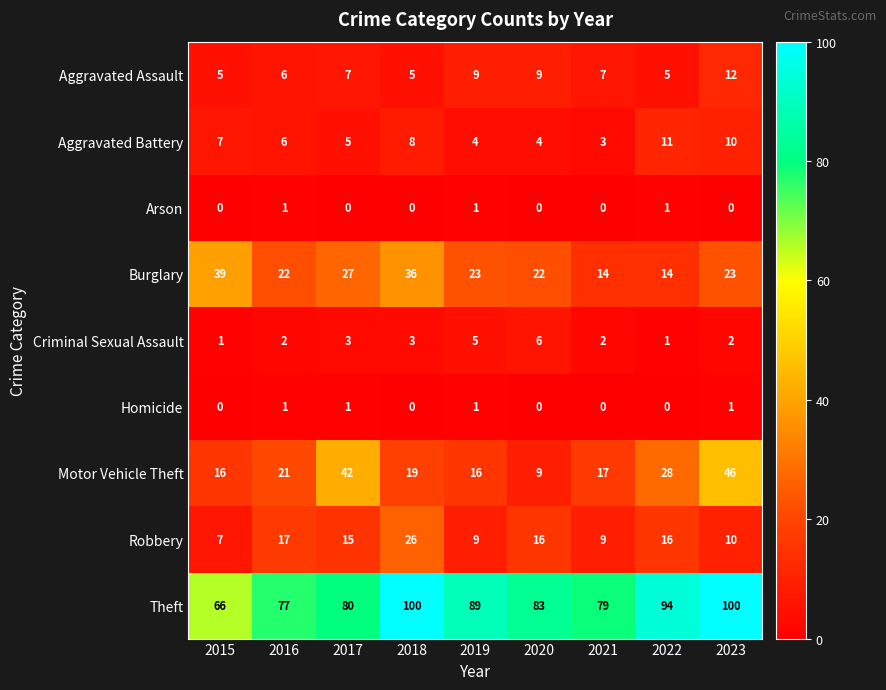

How many categories are shown in the chart?

9